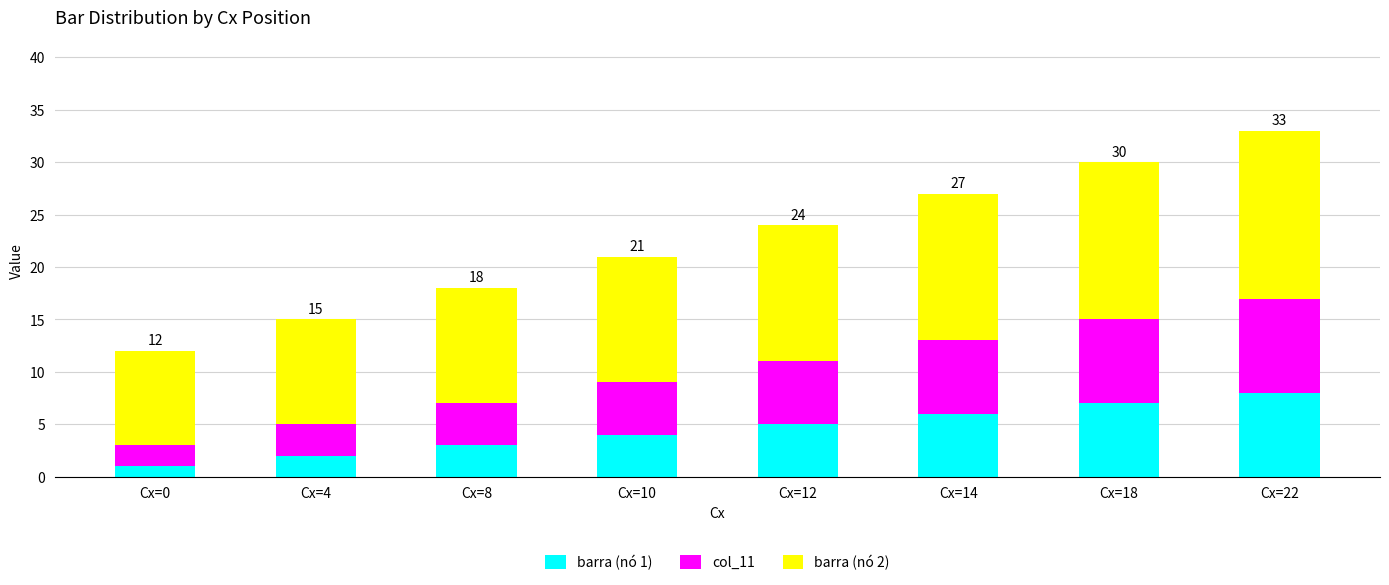

The barra (nó 1) series shows 5 at Cx=22. True or false?

False